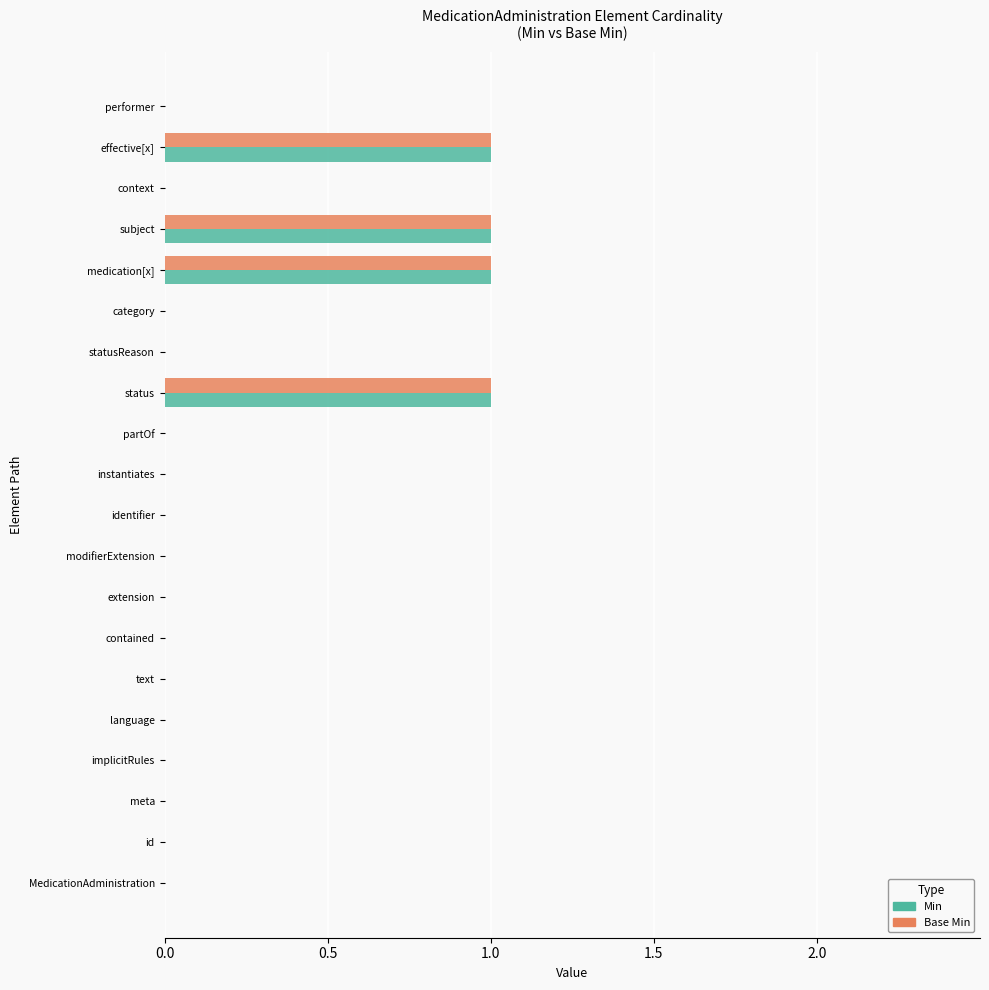

The Min series shows 0 at medication[x]. True or false?

False